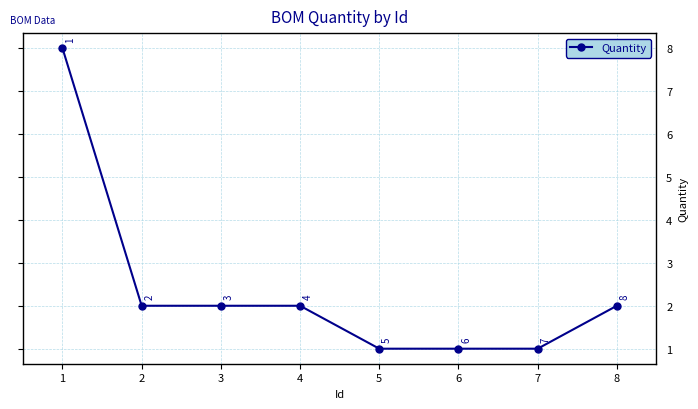

How many values are below 2?

3